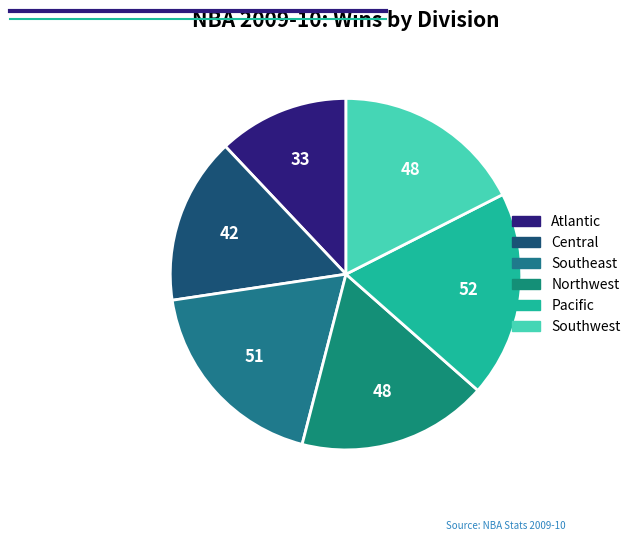

Count the number of slices in the pie.

6